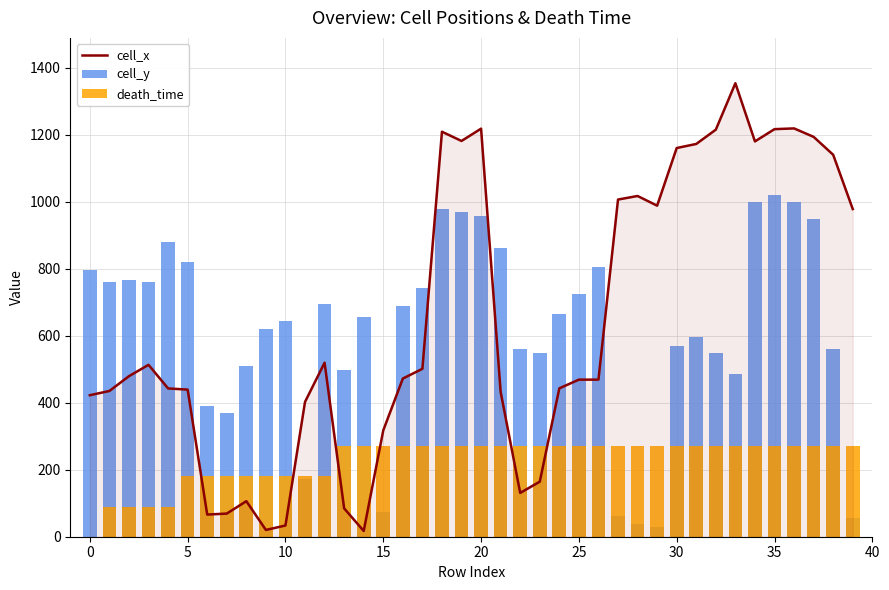

Which has a higher value, 38 or 27?

38